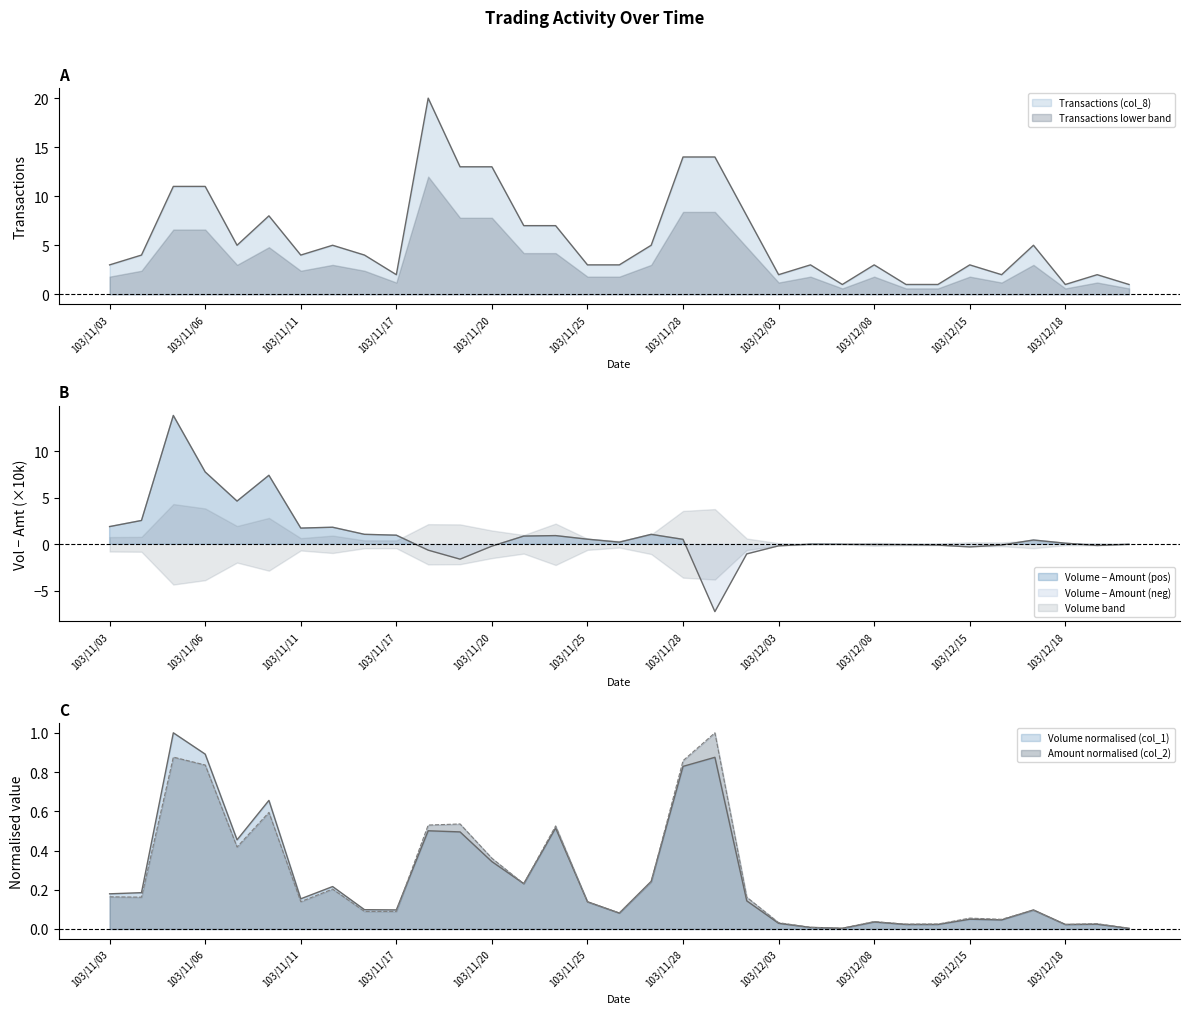

What position from the right is 103/12/05?

10